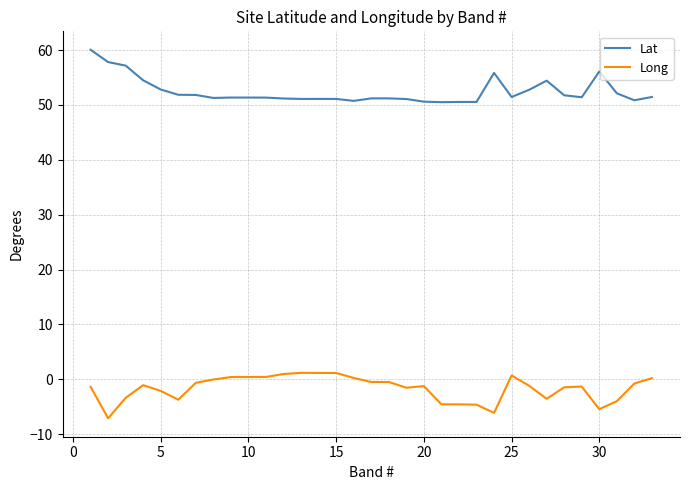

At how many categories does at least one series exceed 24?

33